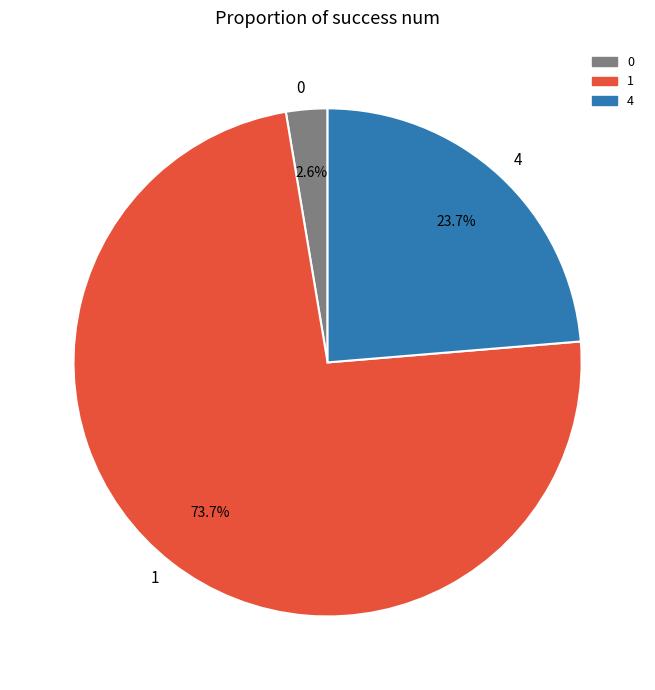

What is the ratio of the value at 1 to the value at 4?

3.1